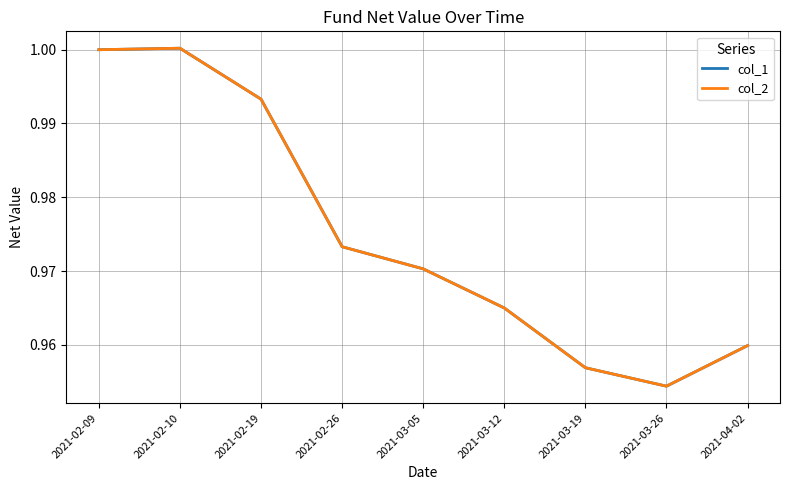

Is this an area chart (filled region under the line)?

No